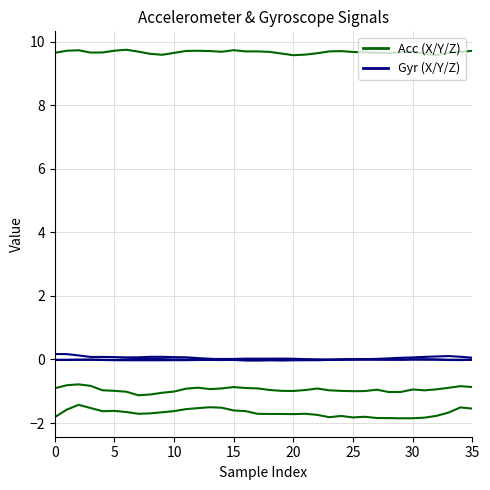

How many lines are shown in the chart?

6